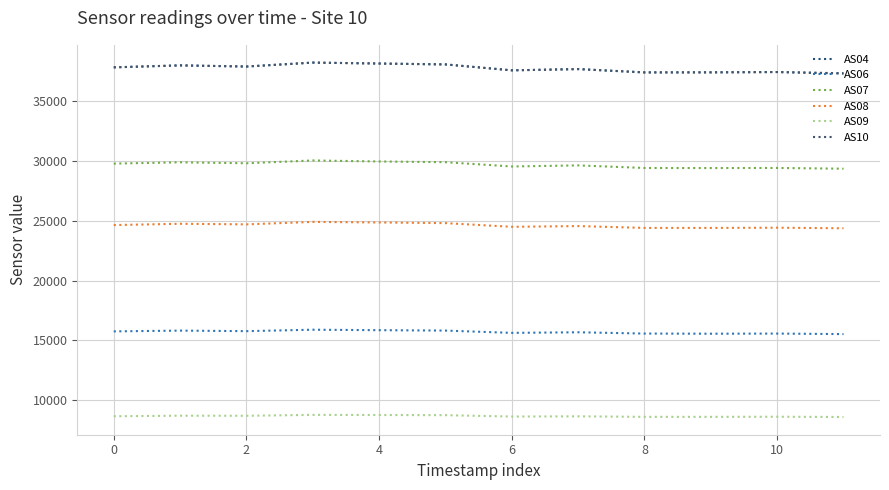

True or false: AS07 and AS08 cross at least once.

False